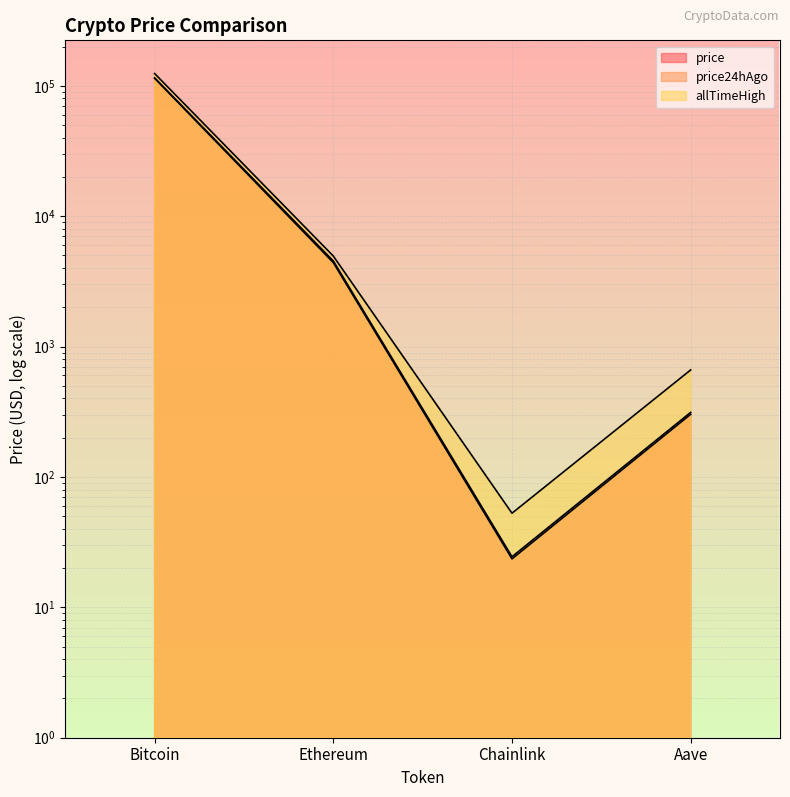

What is the greatest value displayed?

124128.0